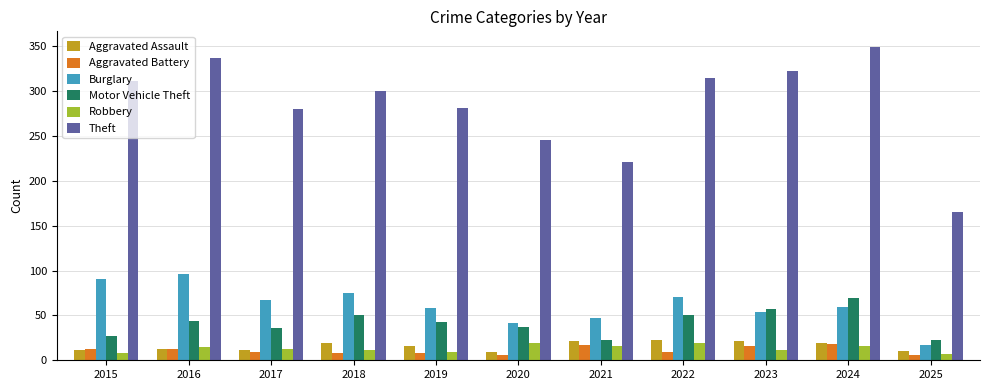

At which label is Theft closest to 257?

2020